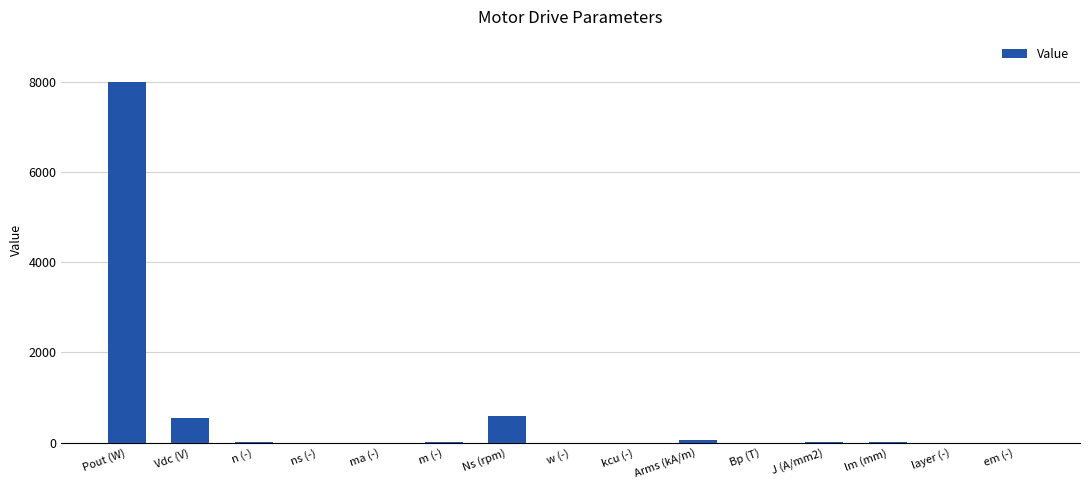

Which category has the highest value across all series?

Pout (W)